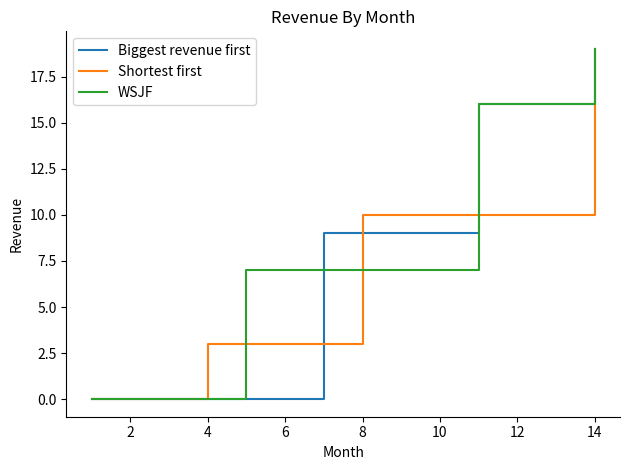

What is the greatest value displayed?

19